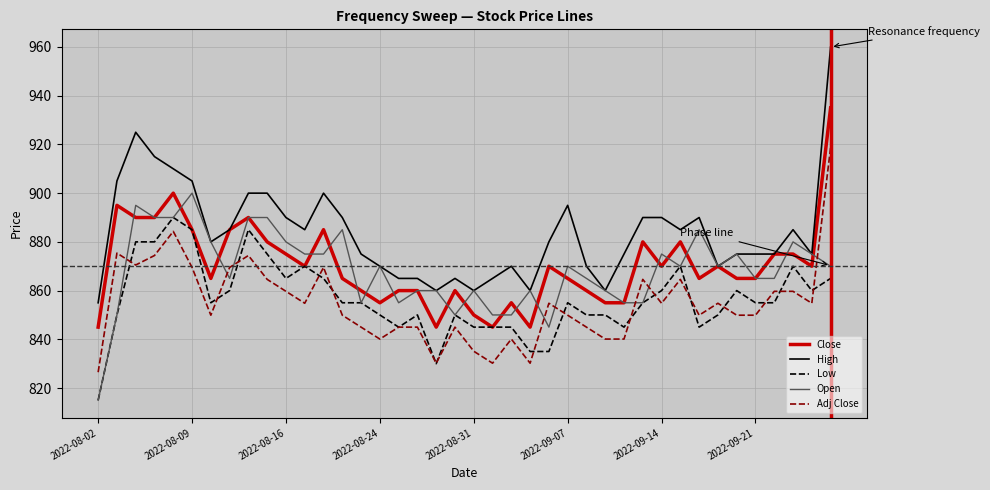

How many lines are shown in the chart?

5